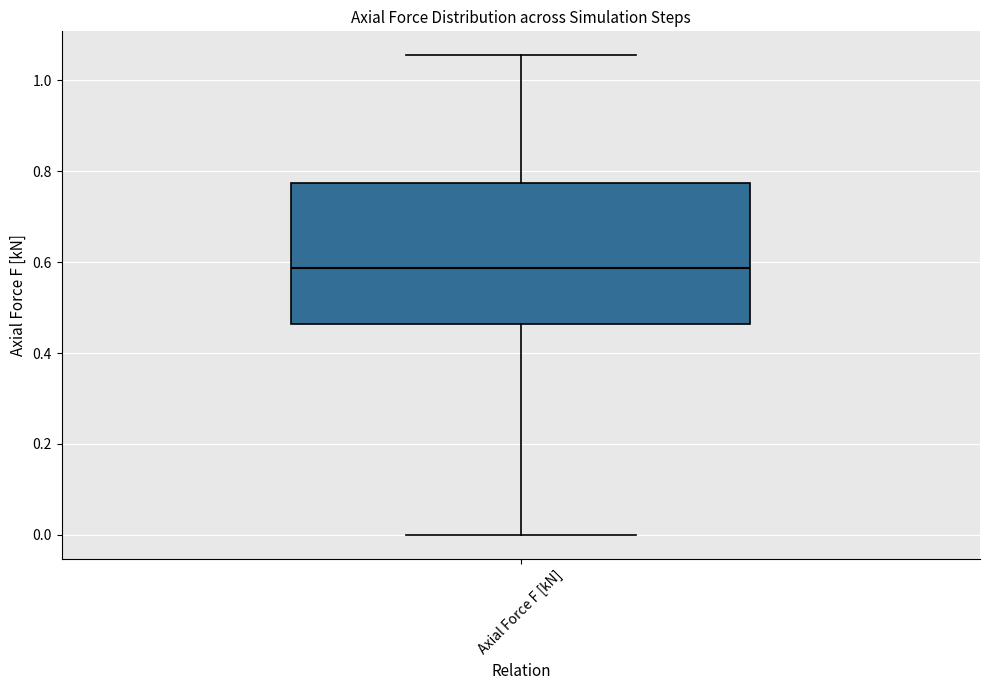

Transcribe this box plot: give where the median line is, the range the box spans, and where the two whiskers end, as read against the y-axis. The values are not printed on the chart, so give them approximately, as read against the axis.

median 0.58, box 0.46 to 0.78, whiskers 0.00 to 1.06